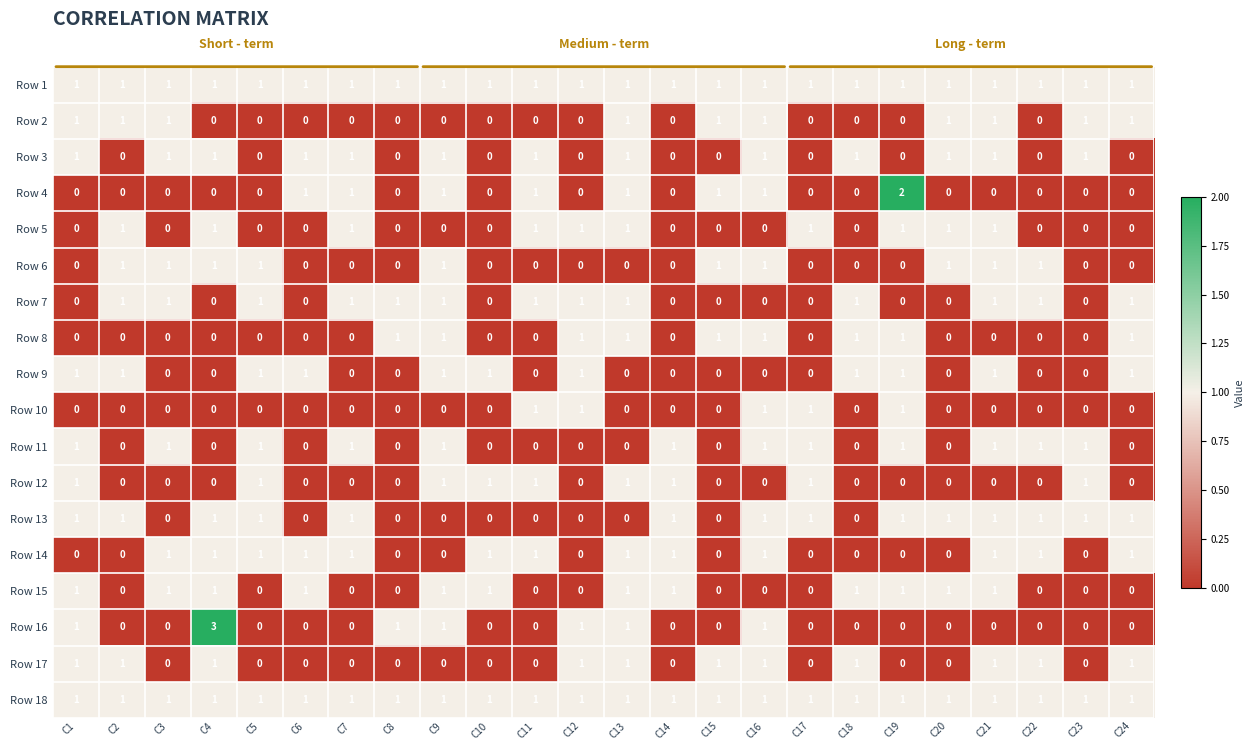

Which series has the largest range (max minus min)?

Row 16